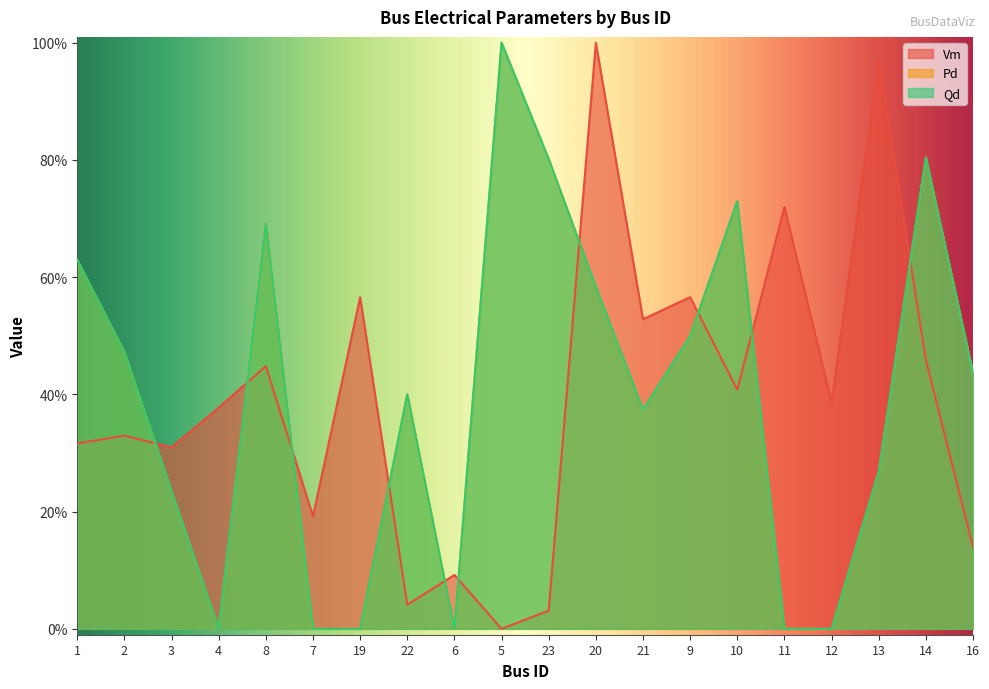

Is the value of Vm at 6 greater than the value of Pd at 6?

Yes